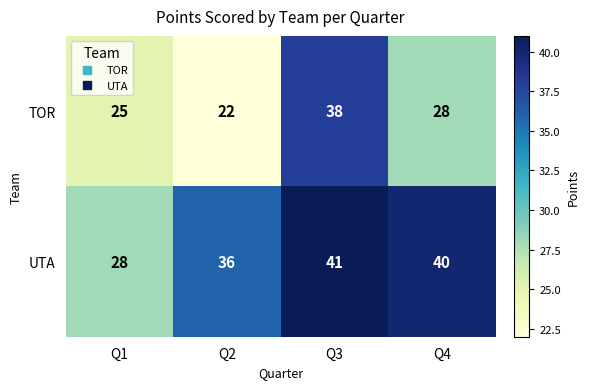

At which category does the chart reach its peak across all series?

Q3